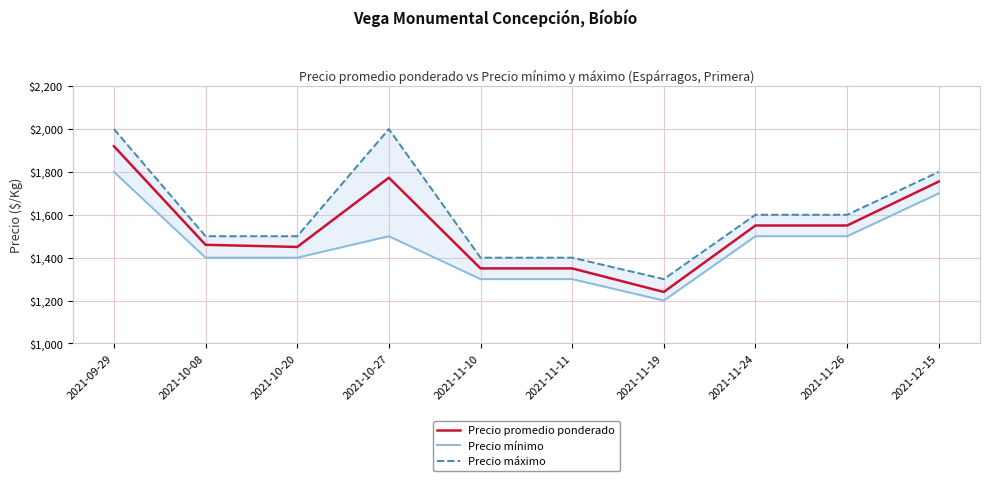

What is the label of the 7th point from the left?

2021-11-19